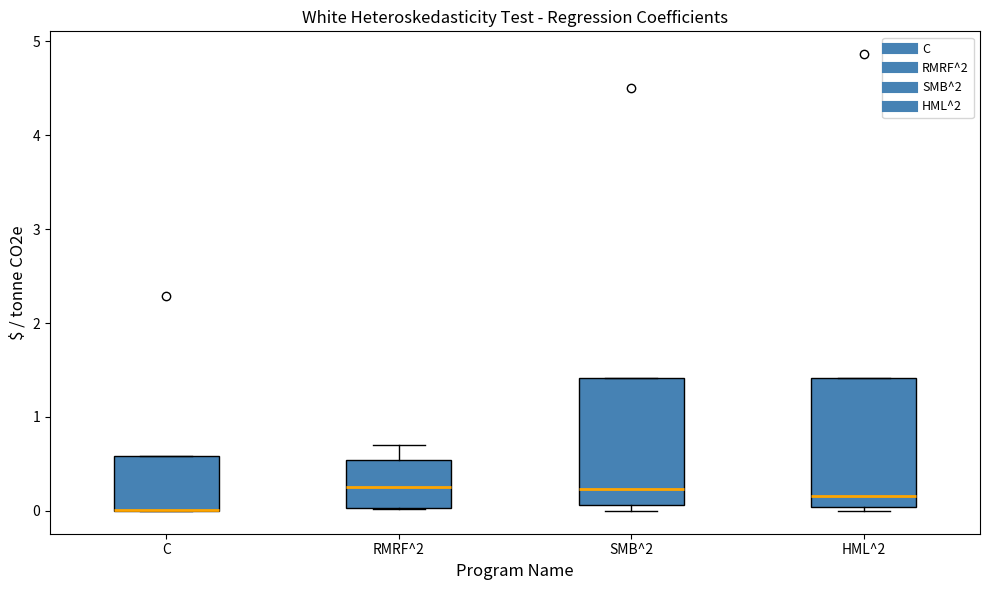

Where does the median line of the box for RMRF^2 sit on the y-axis? The values are not printed on the chart, so give them approximately, as read against the axis.

0.3